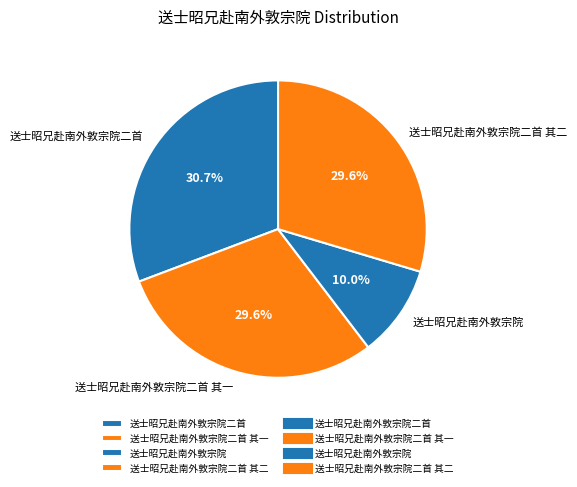

What is the ratio of the value at 送士昭兄赴南外敦宗院二首 其一 to the value at 送士昭兄赴南外敦宗院二首 其二?

1.0